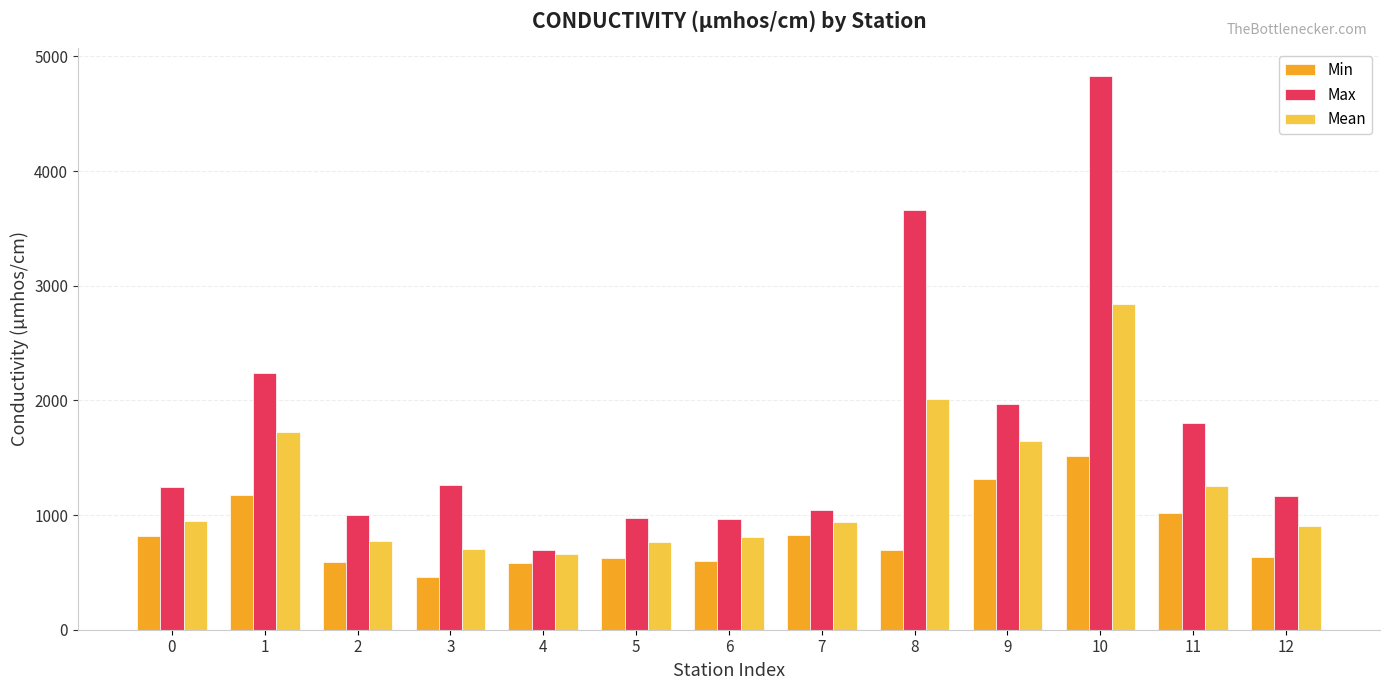

At which category is the sum across all series the highest?

10